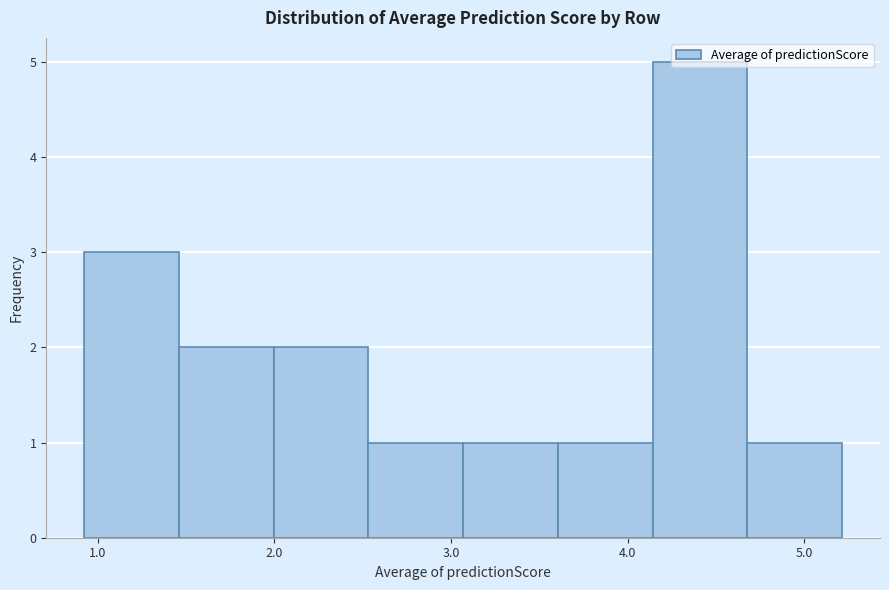

Reading left to right, list every bar in this chart as the range it spans on the x-axis followed by its height. Neither the bar edges nor the heights are printed on the chart, so give them approximately, as read against the axes.

0.9 to 1.5: 3
1.5 to 2.0: 2
2.0 to 2.5: 2
2.5 to 3.1: 1
3.1 to 3.6: 1
3.6 to 4.1: 1
4.1 to 4.7: 5
4.7 to 5.2: 1